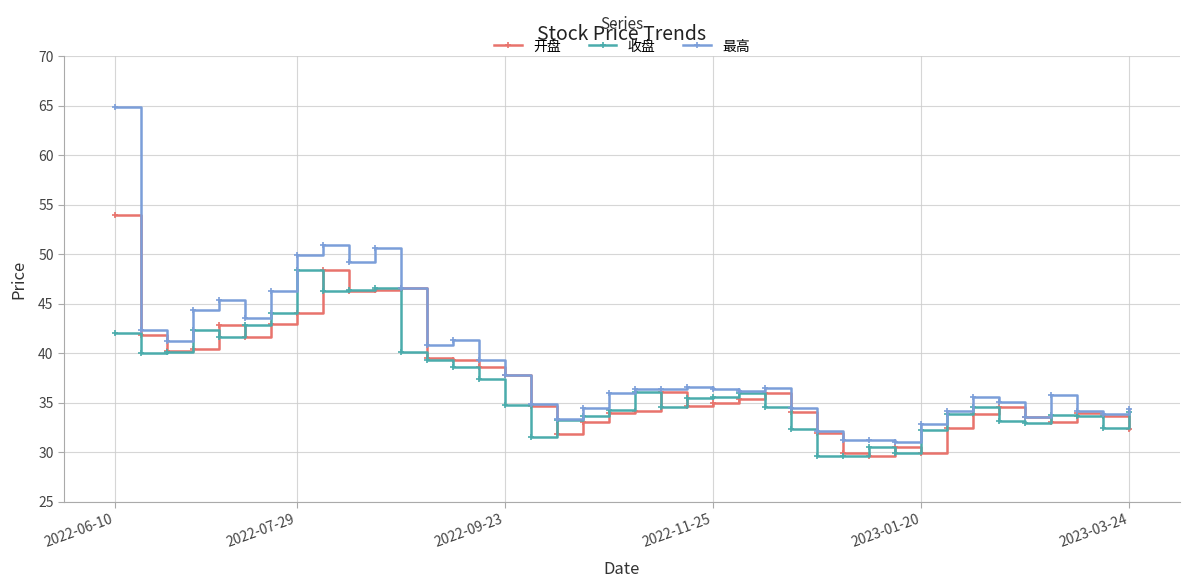

What is the greatest value displayed?

64.9